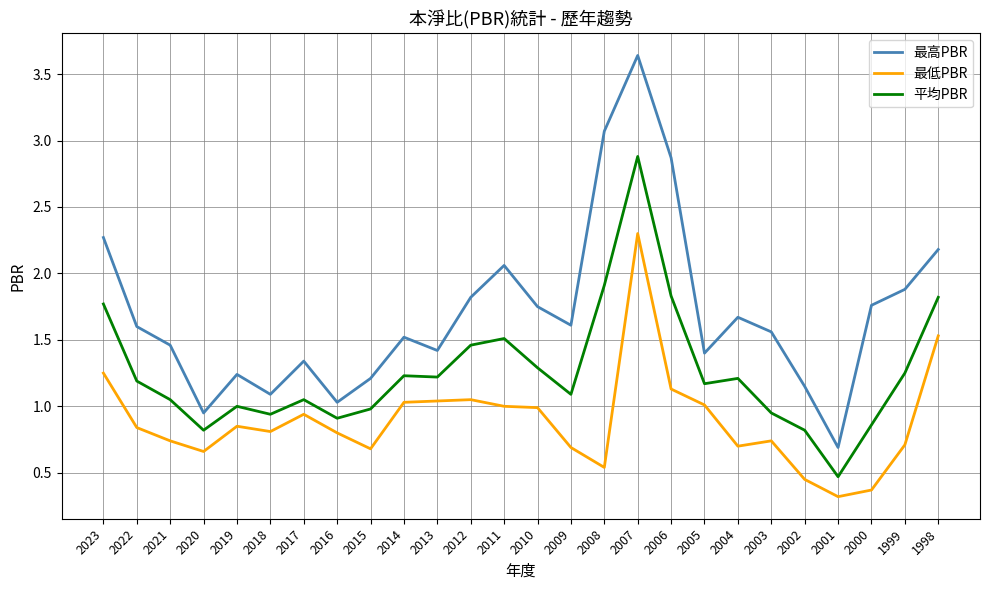

What are all the series names shown in the legend?

最高PBR, 最低PBR, 平均PBR